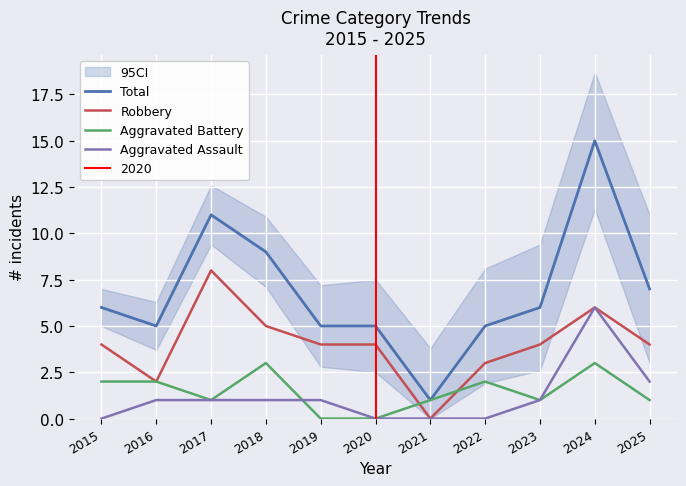

Count the number of data series in this chart.

4